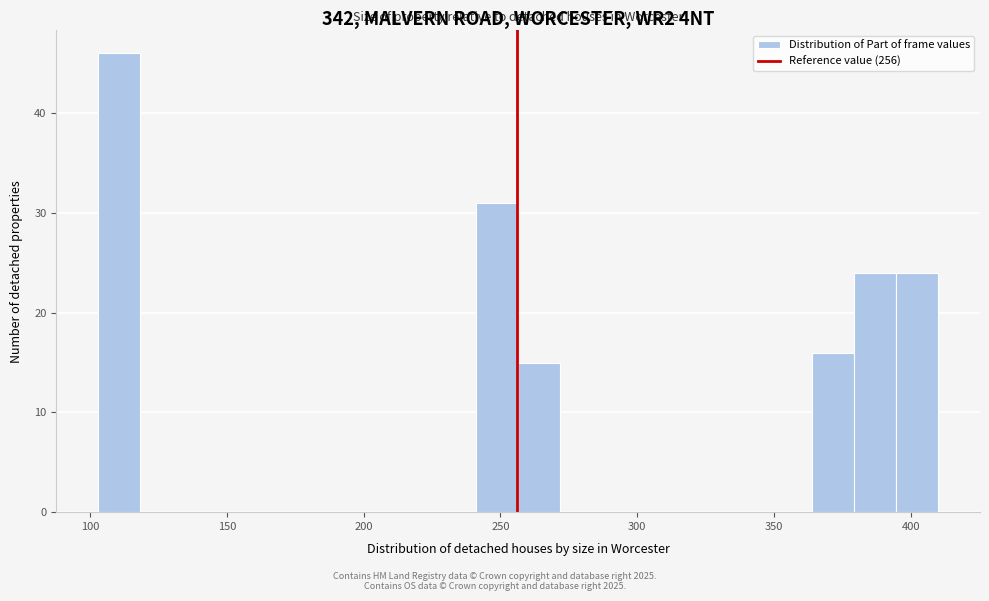

Around what value on the x-axis is the tallest bar? Give the approximate position of its centre, as read against the axis.

110